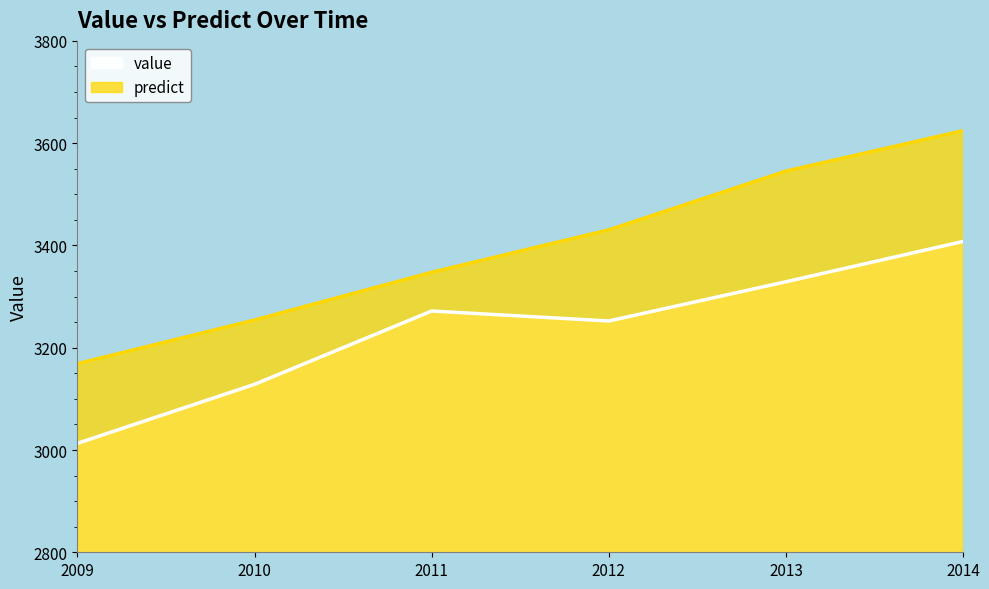

At which category is the sum across all series the highest?

2014